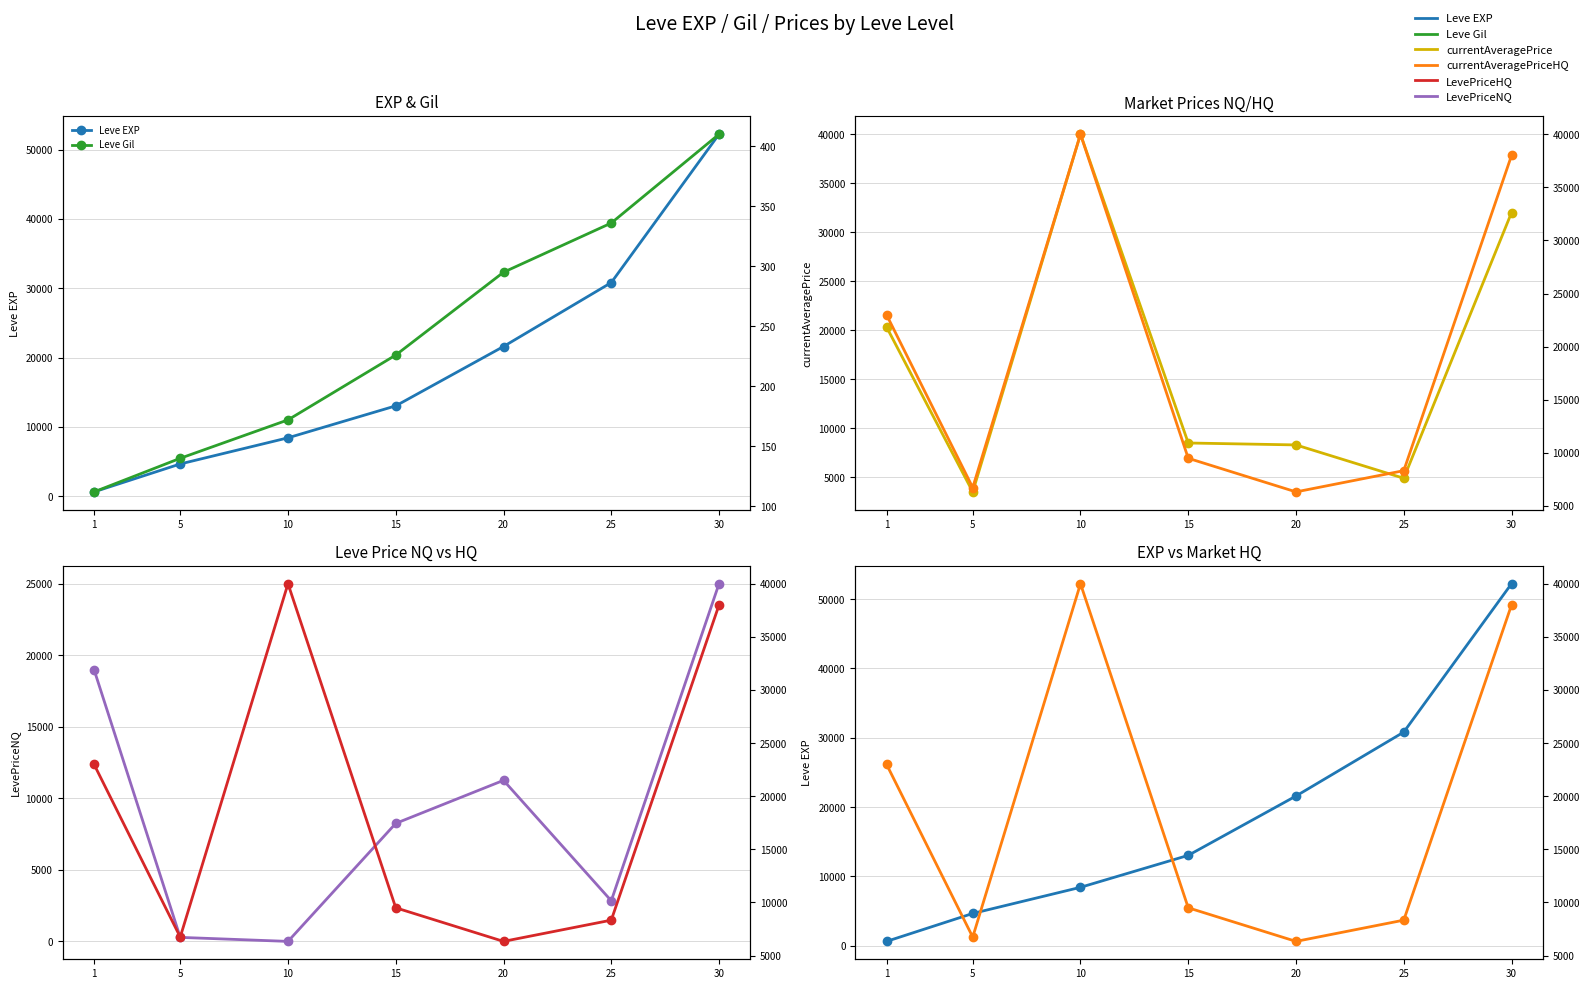

What are all the series names shown in the legend?

Leve EXP, currentAveragePrice, LevePriceNQ, Leve Gil, currentAveragePriceHQ, LevePriceHQ